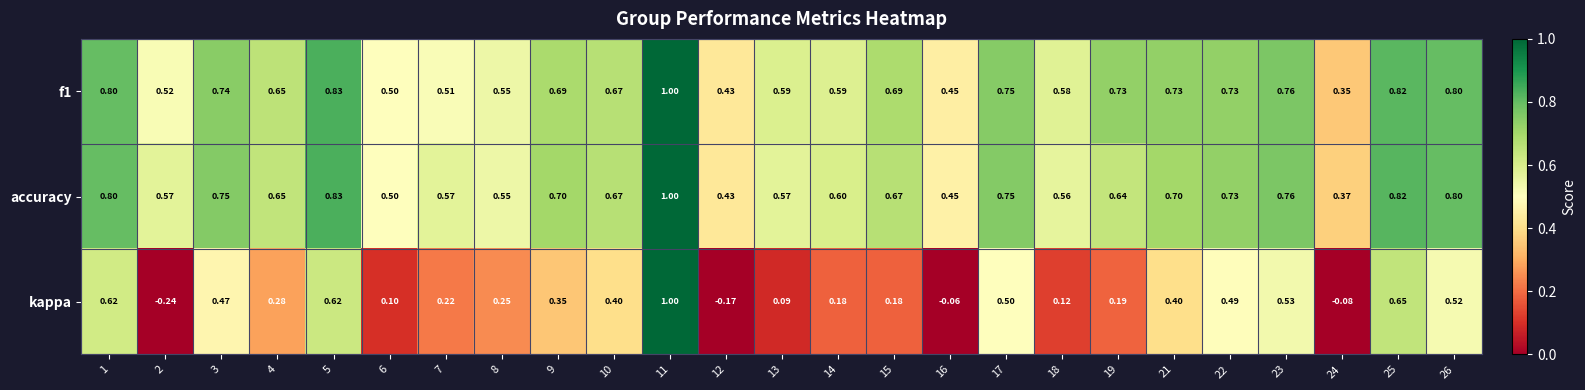

Which series has the largest range (max minus min)?

kappa